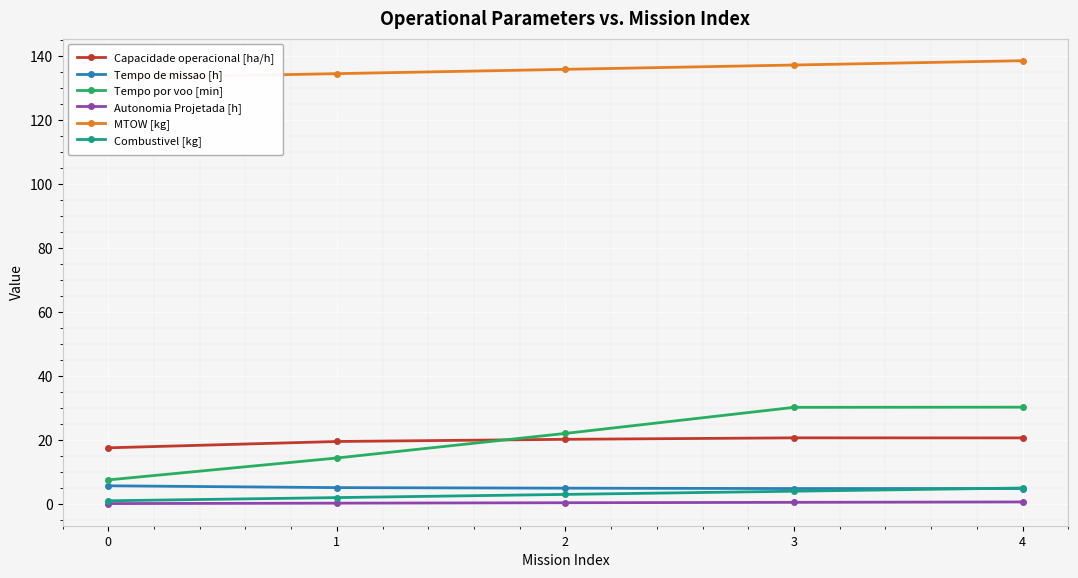

Where does the MTOW [kg] series first go above 135?

2